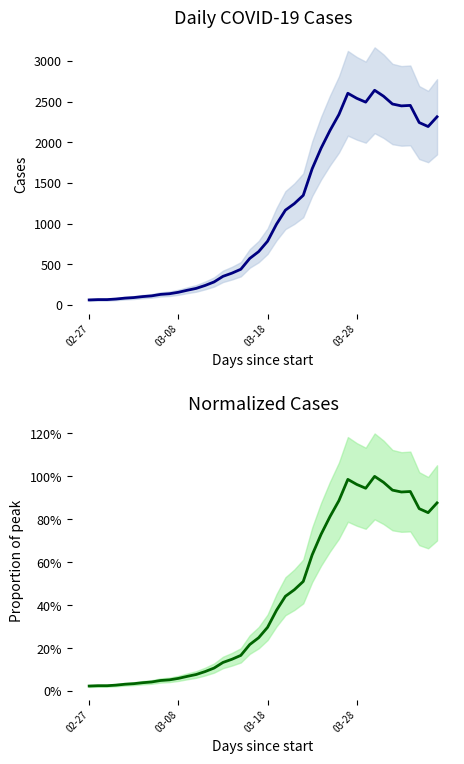

Where is the first local minimum for value (normalized)?

31